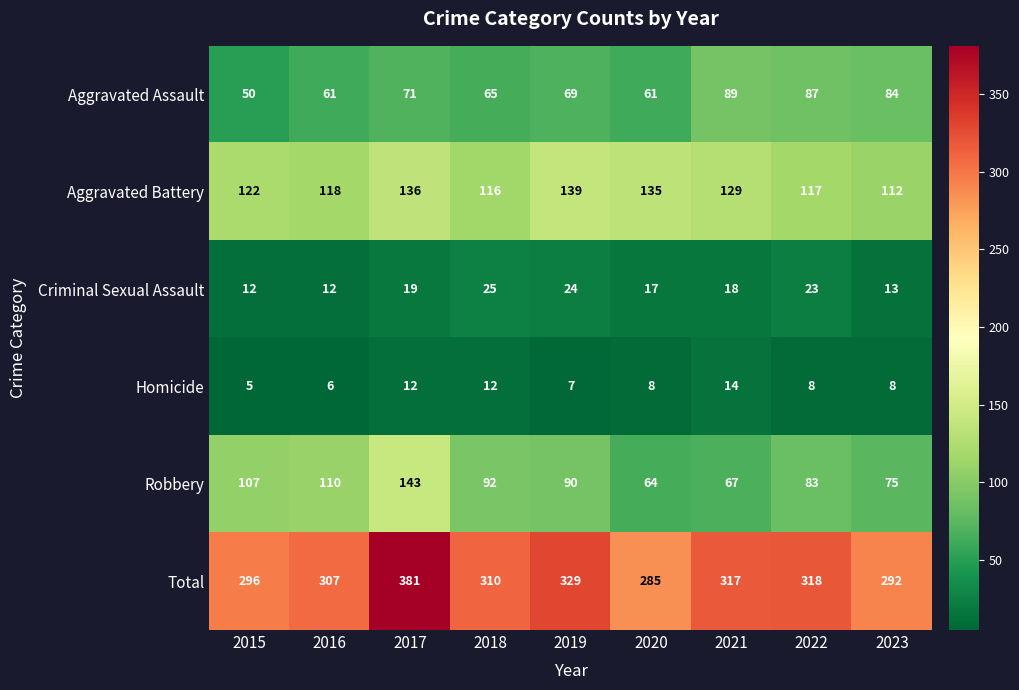

How many data points in Aggravated Assault are less than 69?

4